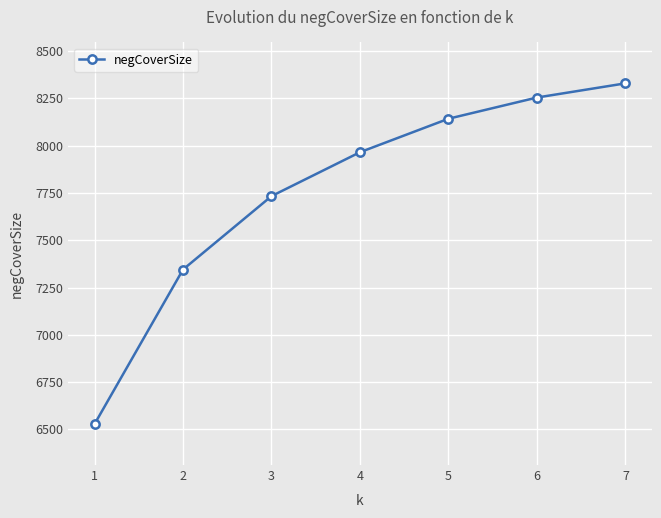

What is the value of the 6th point from the left?

8254